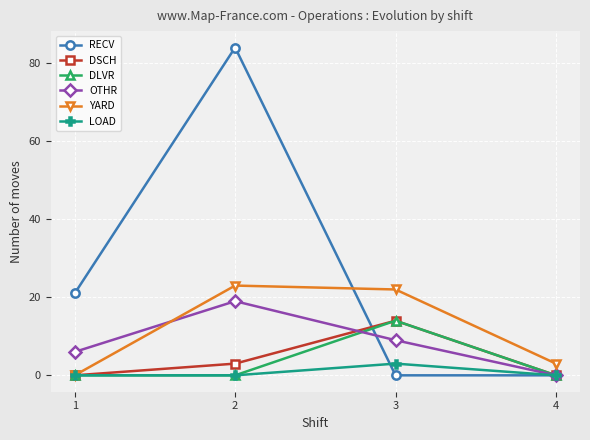

What is the sum of all OTHR values?

34